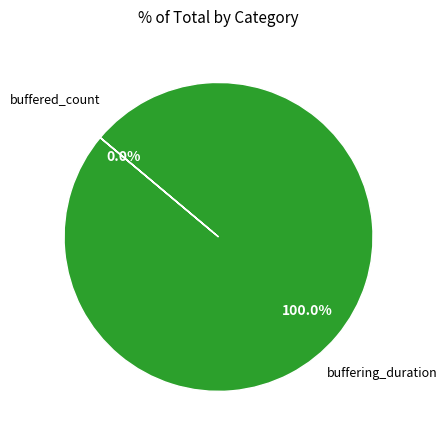

Combined, what portion of the pie is buffered_count and buffering_duration?

100.0%